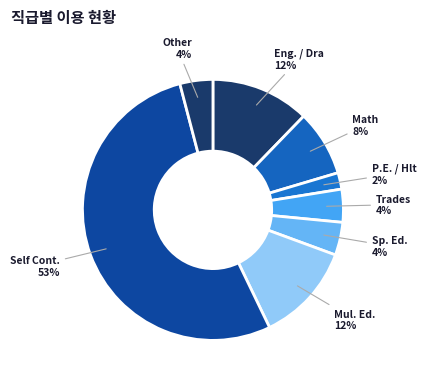

Count the number of slices in the pie.

8